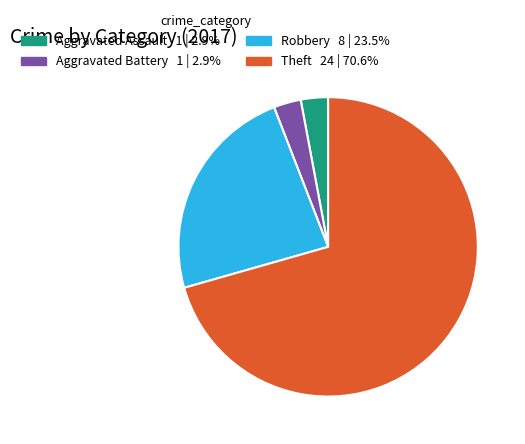

Which slice is the largest?

Theft